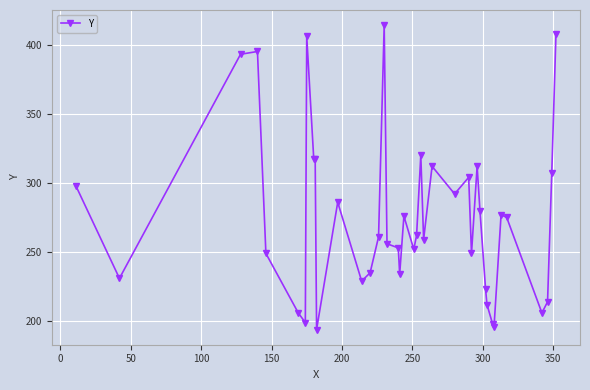

What is the minimum value shown in the chart?

194